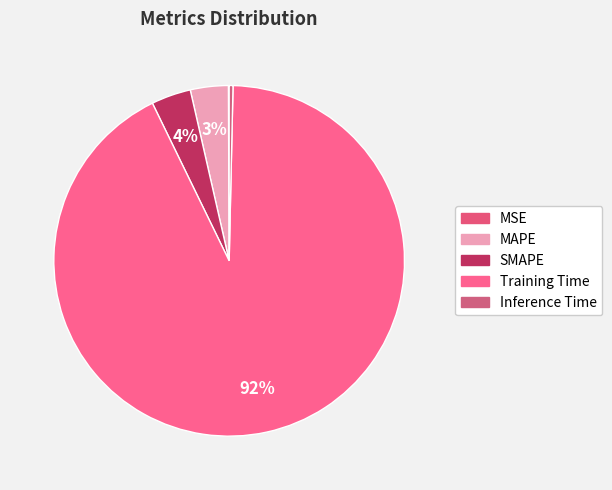

What percentage is the MAPE slice, to the nearest percent?

3%